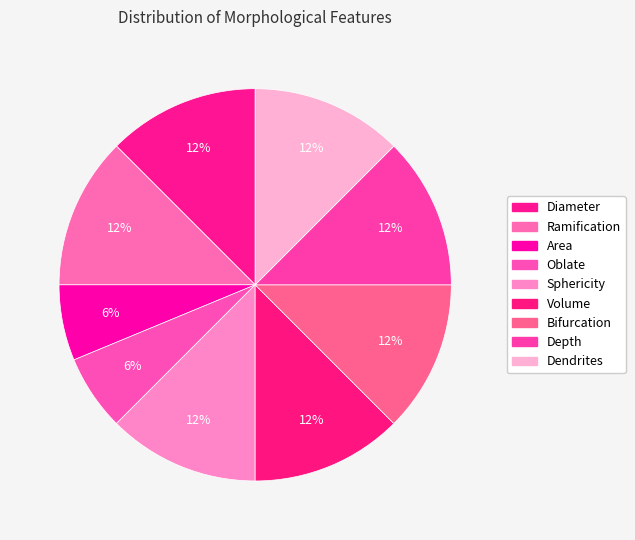

Which slice is the largest?

Diameter